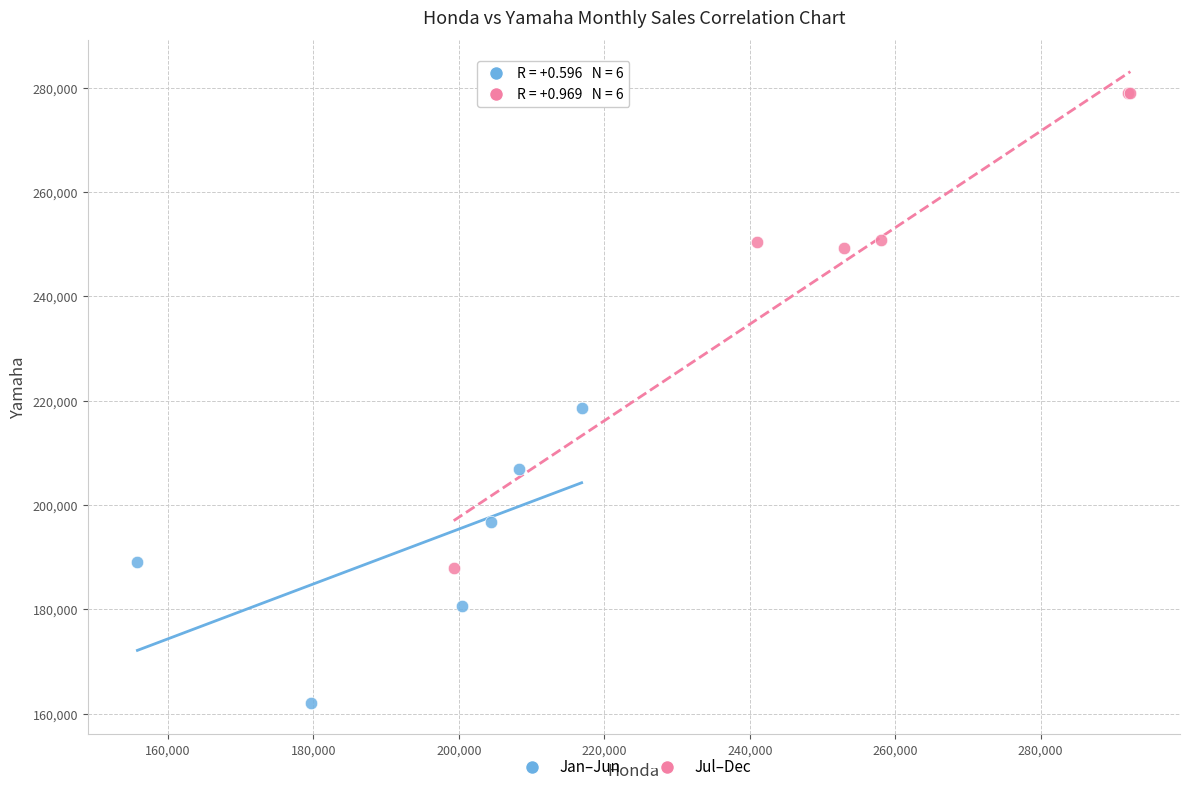

Which series contains the highest Y value?

Jul–Dec